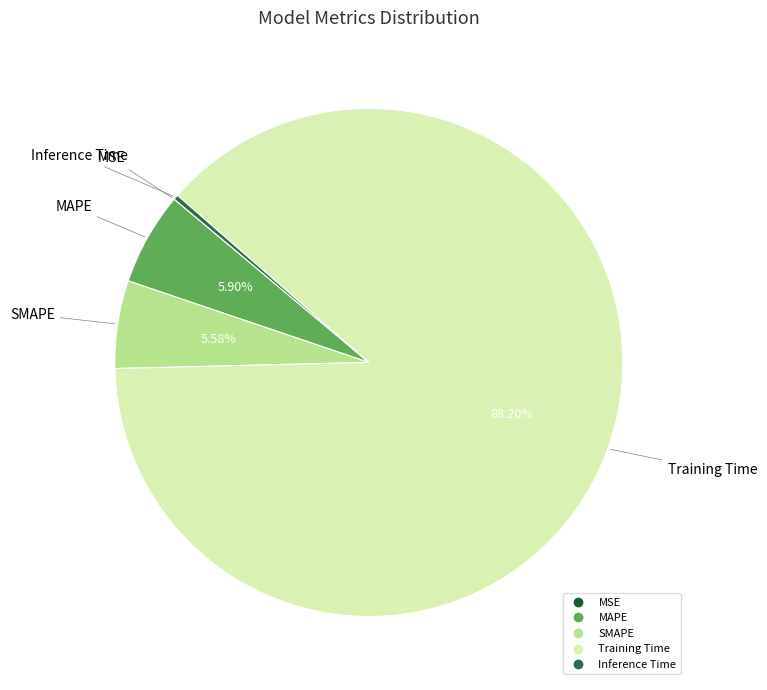

To the nearest percent, what is the combined percentage of MAPE and Inference Time?

6%